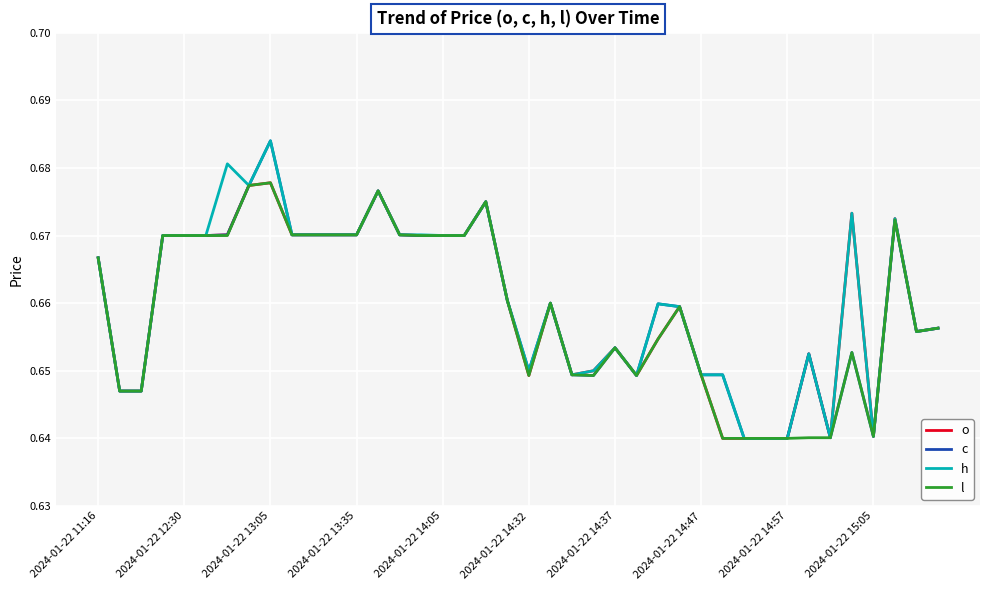

Which category has the highest value across all series?

2024-01-22 13:05